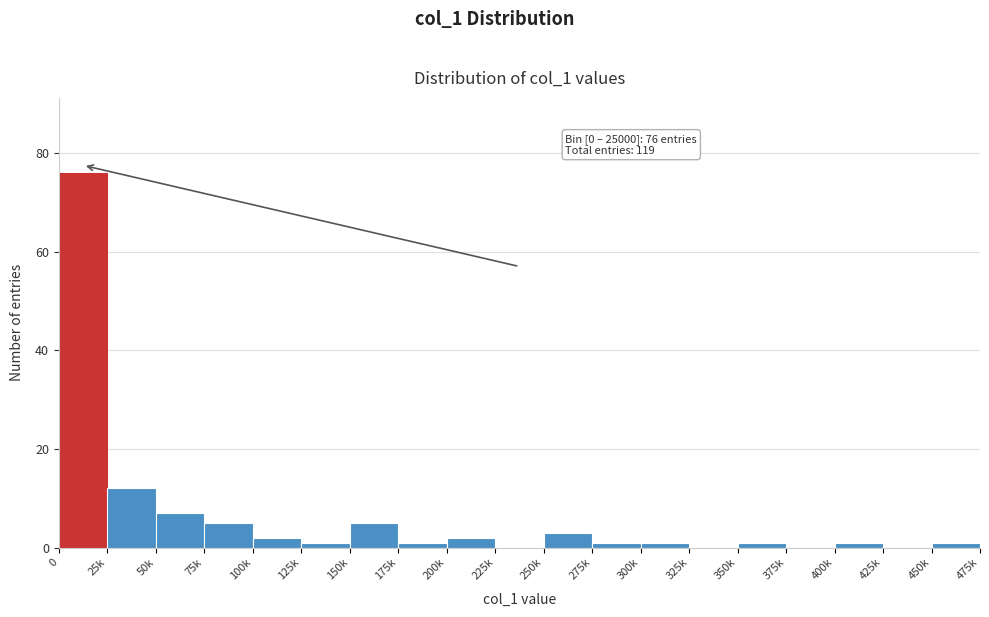

Reading right to left, what are all the values shown in this chart?

450k=1	425k=0	400k=1	375k=0	350k=1	325k=0	300k=1	275k=1	250k=3	225k=0	200k=2	175k=1	150k=5	125k=1	100k=2	75k=5	50k=7	25k=12	0=76